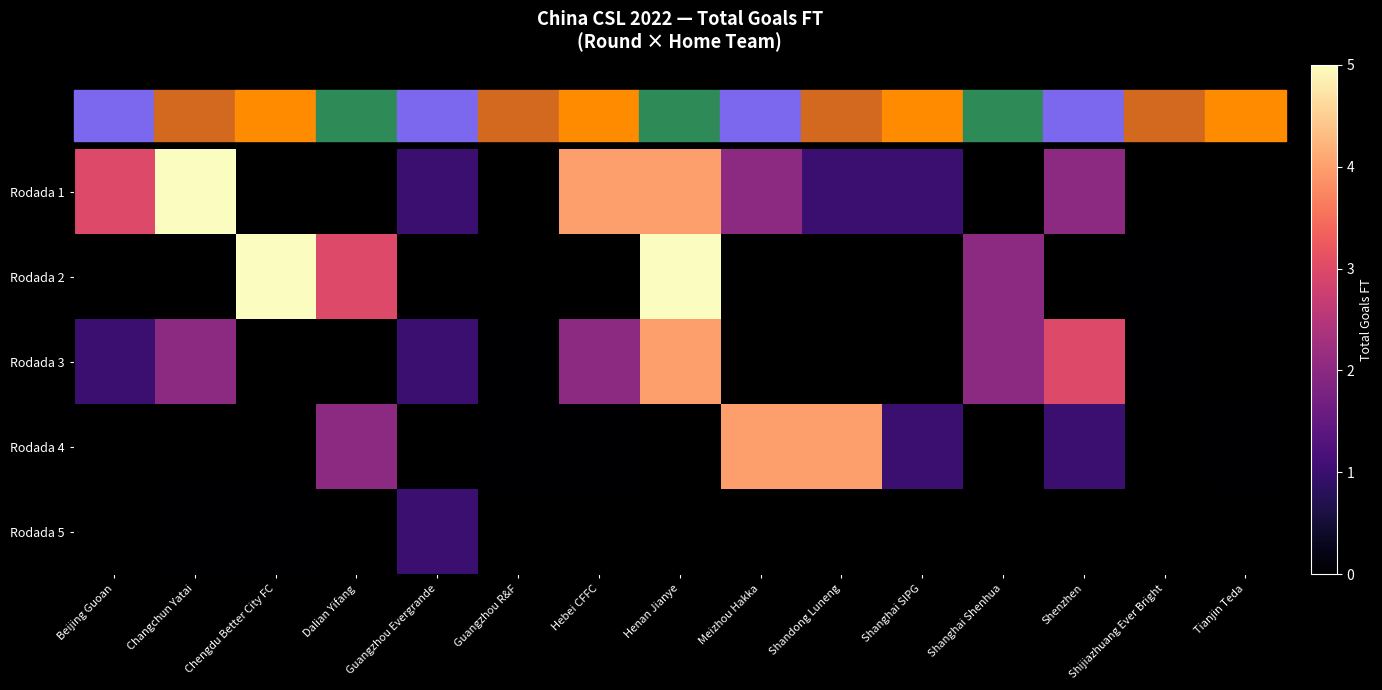

What is the sum of the Rodada 4 values at Shandong Luneng and Shenzhen?

5.0